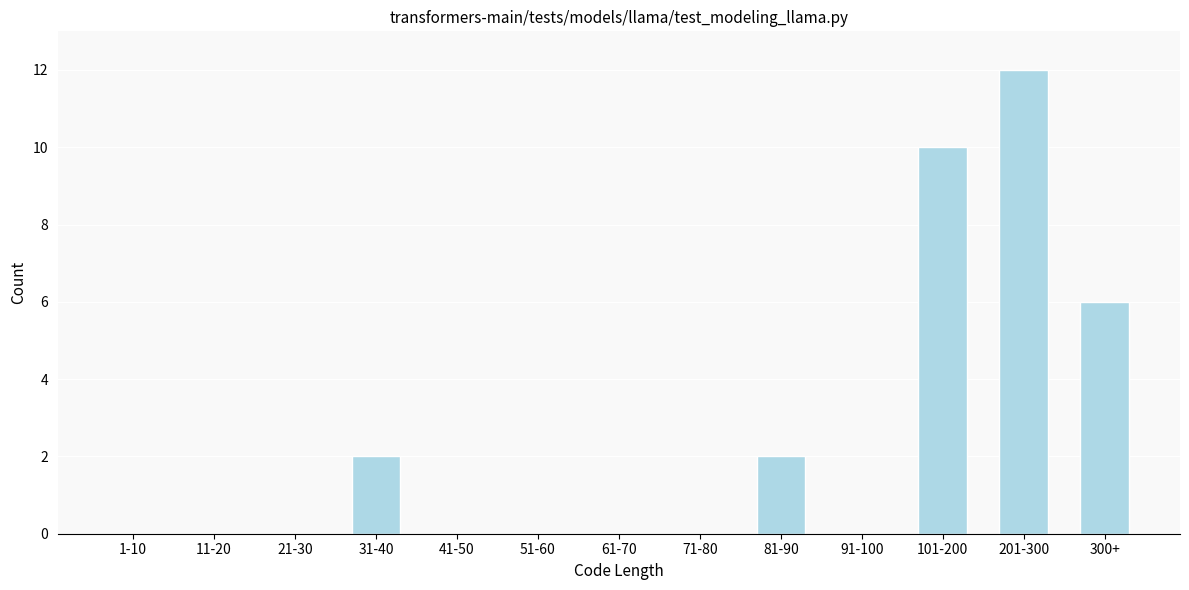

Reading left to right, extract all data points from this chart.

1-10=0	11-20=0	21-30=0	31-40=2	41-50=0	51-60=0	61-70=0	71-80=0	81-90=2	91-100=0	101-200=10	201-300=12	300+=6